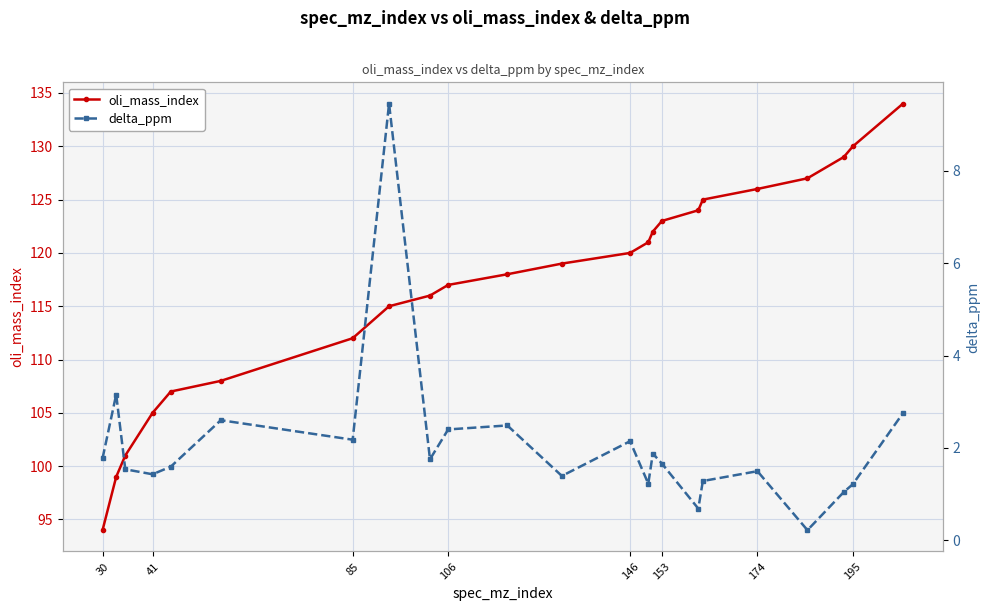

What is the difference between the maximum and minimum values in the delta_ppm series?

9.2